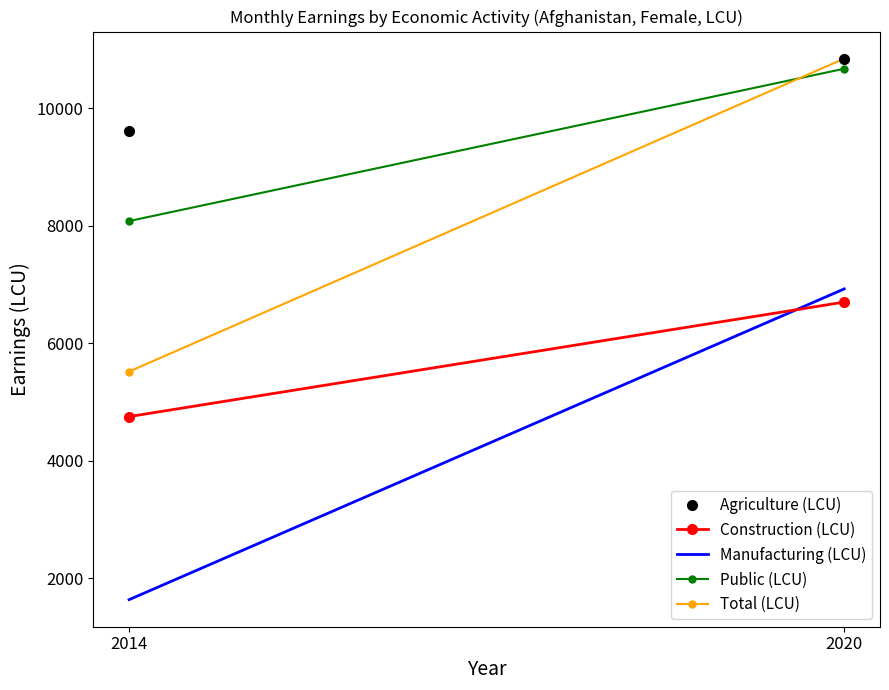

What is the total value across all series at 2020?

45982.4